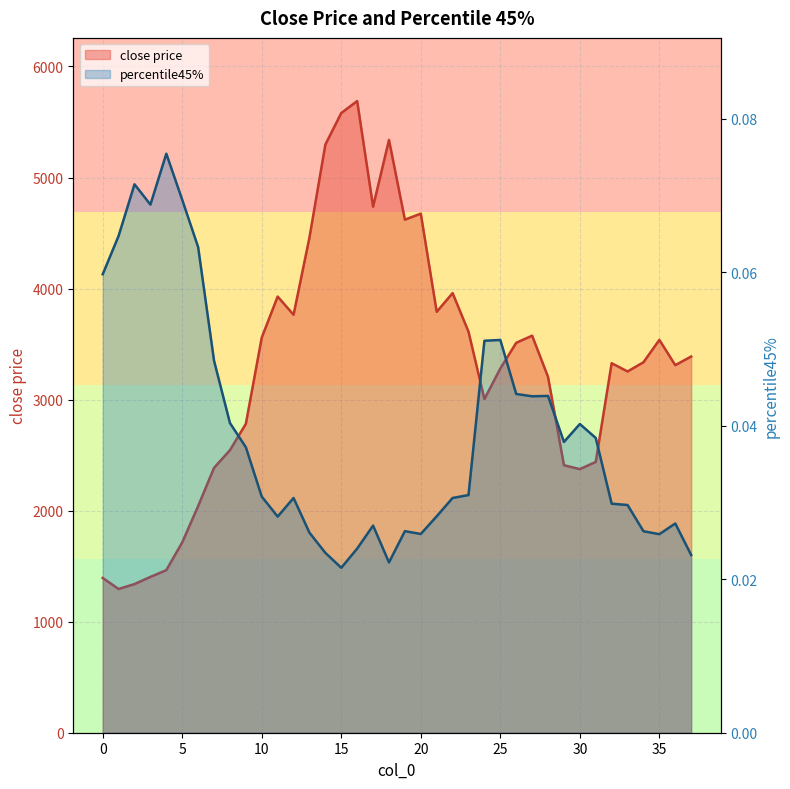

Reading left to right, extract all data points from this chart.

close price: 0=1394.0	1=1294.3	2=1338.7	3=1403.3	4=1464.5	5=1714.4	6=2041.0	7=2385.3	8=2544.6	9=2781.8	10=3558.7	11=3928.0	12=3764.1	13=4460.6	14=5296.8	15=5580.8	16=5688.5	17=4737.4	18=5338.3	19=4620.4	20=4674.6	21=3790.5	22=3959.1	23=3611.3	24=3004.8	25=3280.4	26=3511.7	27=3575.7	28=3204.2	29=2409.0	30=2373.7	31=2438.9	32=3327.8	33=3253.3	34=3336.3	35=3538.0	36=3310.1	37=3388.0
percentile45%: 0=0.1	1=0.1	2=0.1	3=0.1	4=0.1	5=0.1	6=0.1	7=0.0	8=0.0	9=0.0	10=0.0	11=0.0	12=0.0	13=0.0	14=0.0	15=0.0	16=0.0	17=0.0	18=0.0	19=0.0	20=0.0	21=0.0	22=0.0	23=0.0	24=0.1	25=0.1	26=0.0	27=0.0	28=0.0	29=0.0	30=0.0	31=0.0	32=0.0	33=0.0	34=0.0	35=0.0	36=0.0	37=0.0